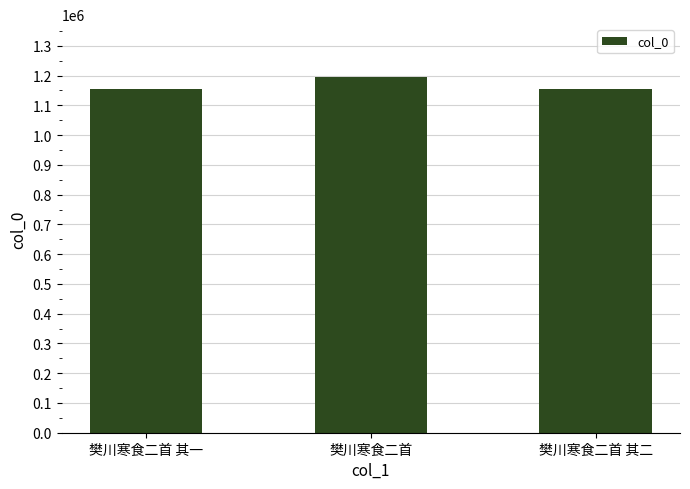

How many distinct data groups are displayed?

1